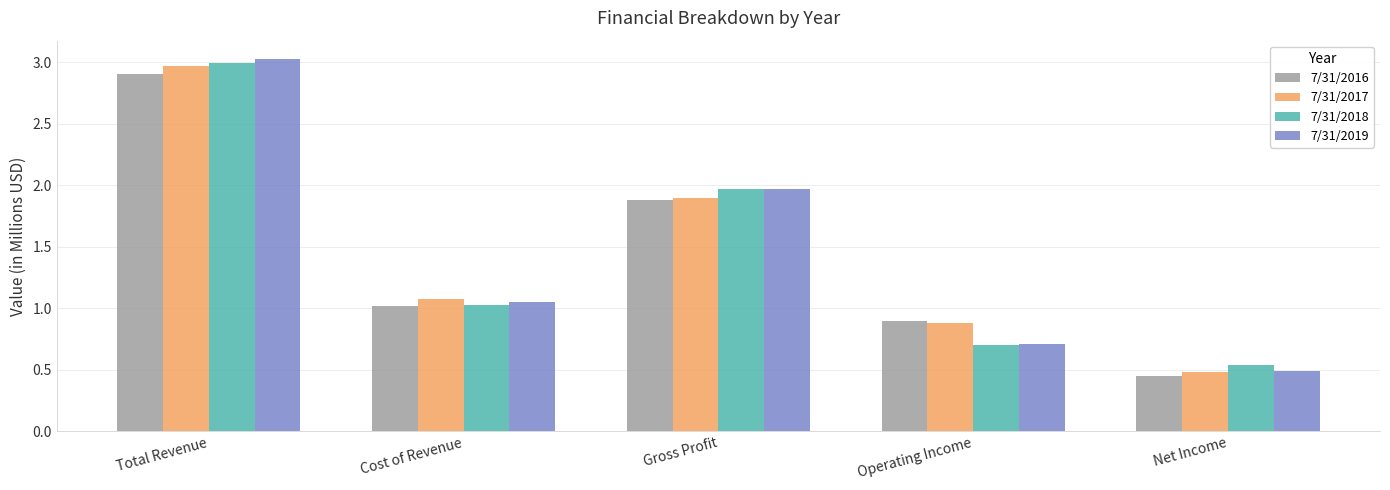

How many series are shown in this chart?

4